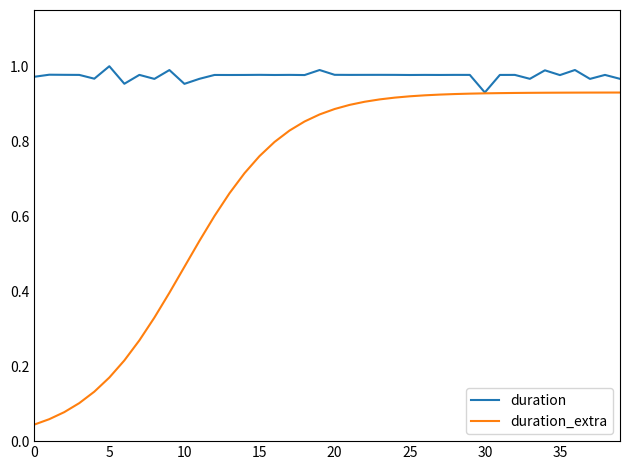

Which series has the largest range (max minus min)?

duration_extra